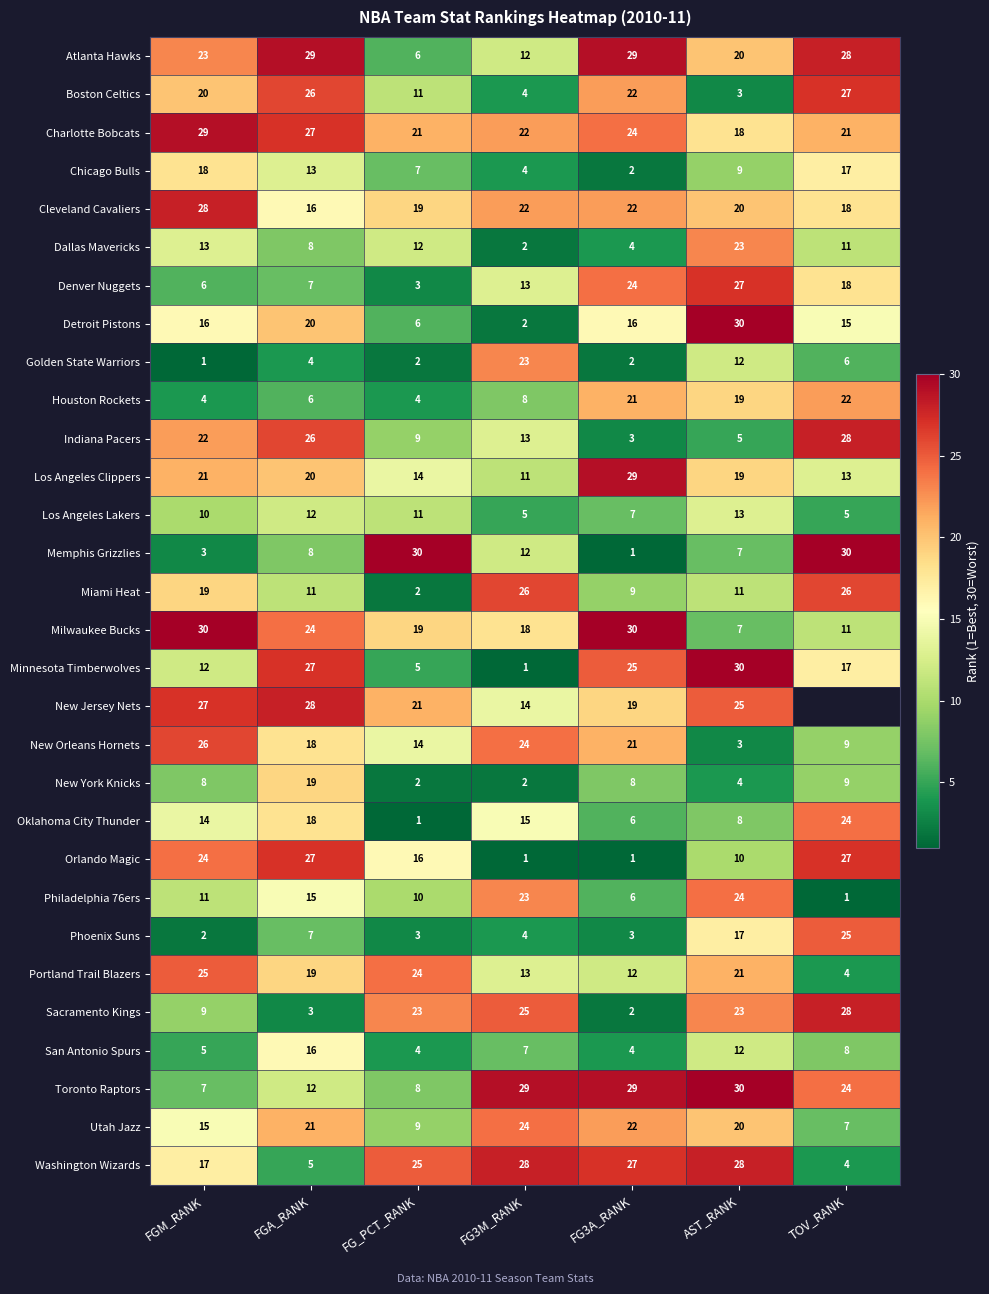

How many data points does each series have?

7